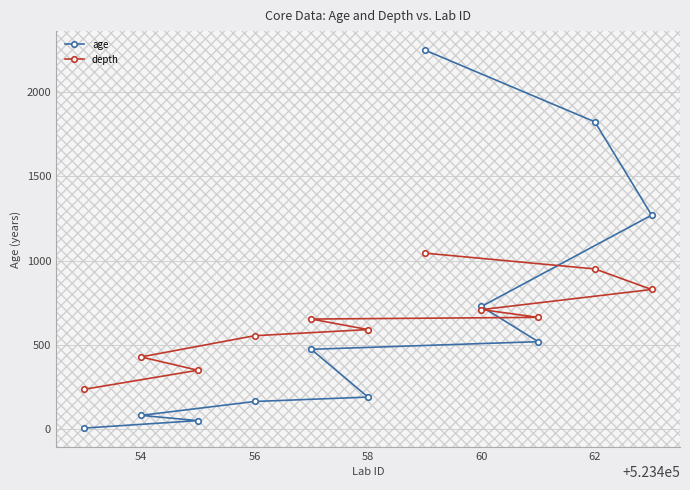

What is the difference between the highest and lowest values at 62?

873.3